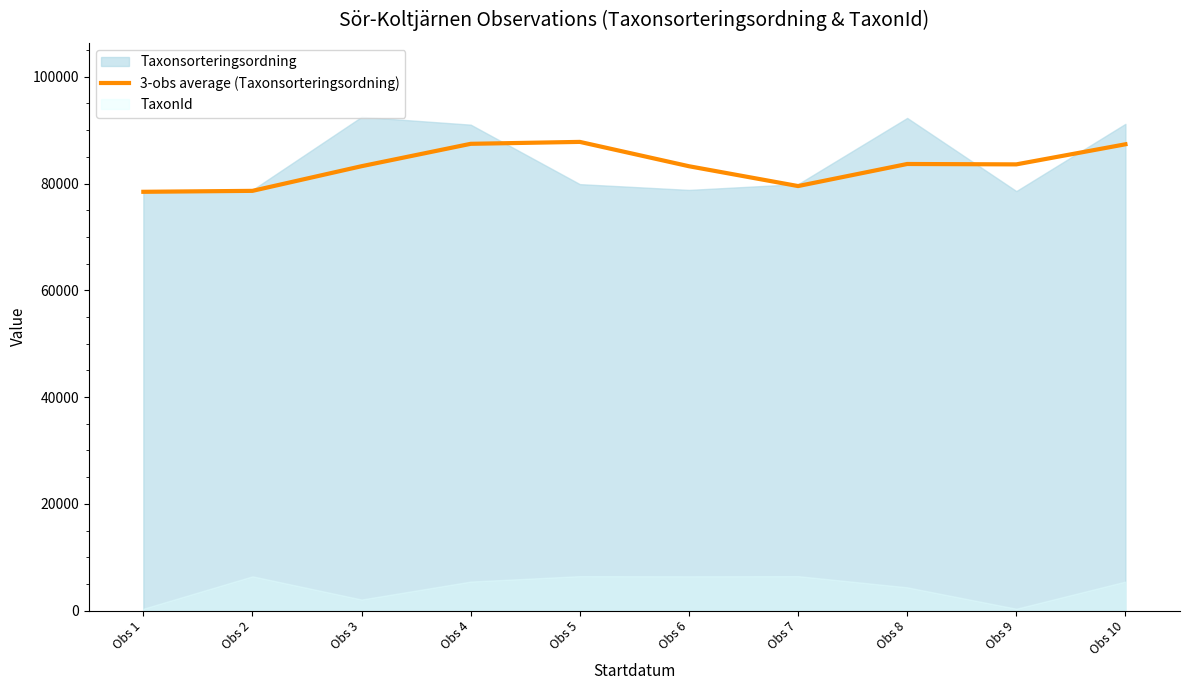

What is the difference between the maximum and minimum values?

9349.3